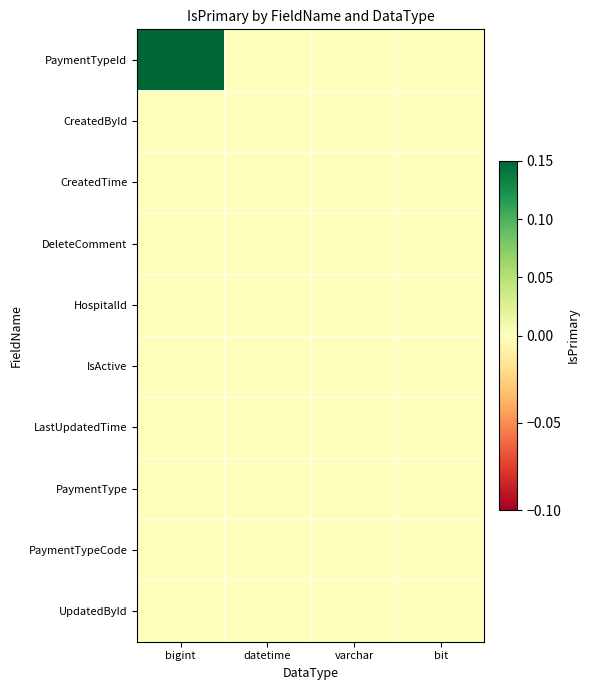

Reading right to left, transcribe all the data shown in this chart.

PaymentTypeId: bit=0	varchar=0	datetime=0	bigint=1
CreatedById: bit=0	varchar=0	datetime=0	bigint=0
CreatedTime: bit=0	varchar=0	datetime=0	bigint=0
DeleteComment: bit=0	varchar=0	datetime=0	bigint=0
HospitalId: bit=0	varchar=0	datetime=0	bigint=0
IsActive: bit=0	varchar=0	datetime=0	bigint=0
LastUpdatedTime: bit=0	varchar=0	datetime=0	bigint=0
PaymentType: bit=0	varchar=0	datetime=0	bigint=0
PaymentTypeCode: bit=0	varchar=0	datetime=0	bigint=0
UpdatedById: bit=0	varchar=0	datetime=0	bigint=0